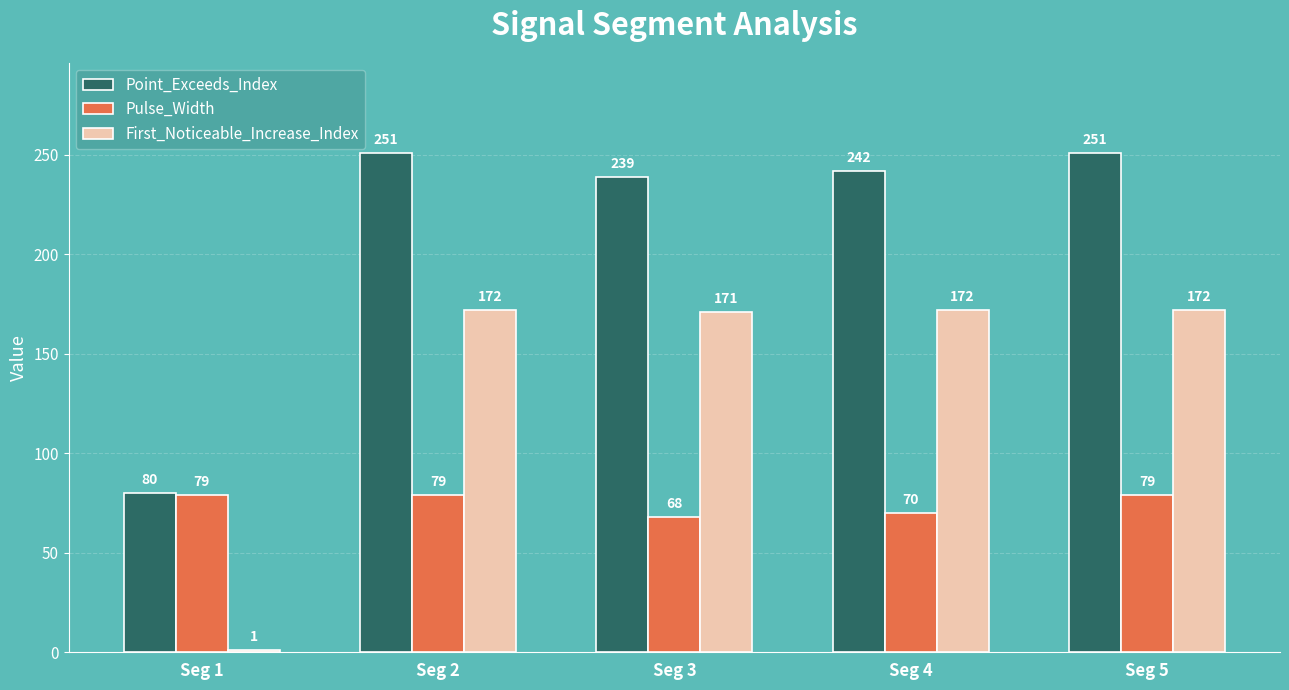

What is the highest value of the Point_Exceeds_Index series?

251